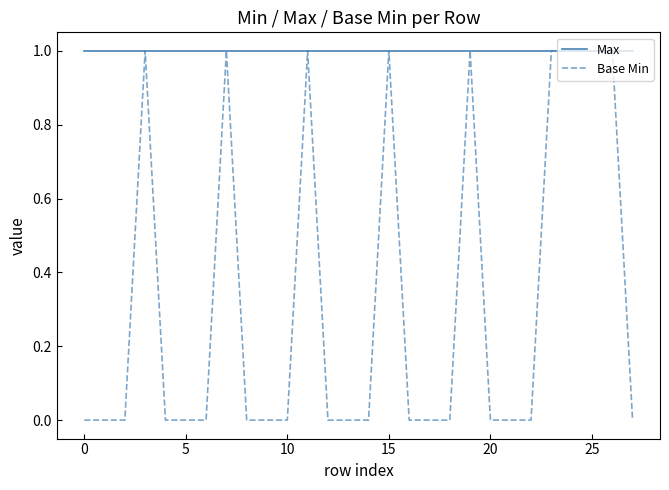

Which series has the widest spread of values?

Base Min